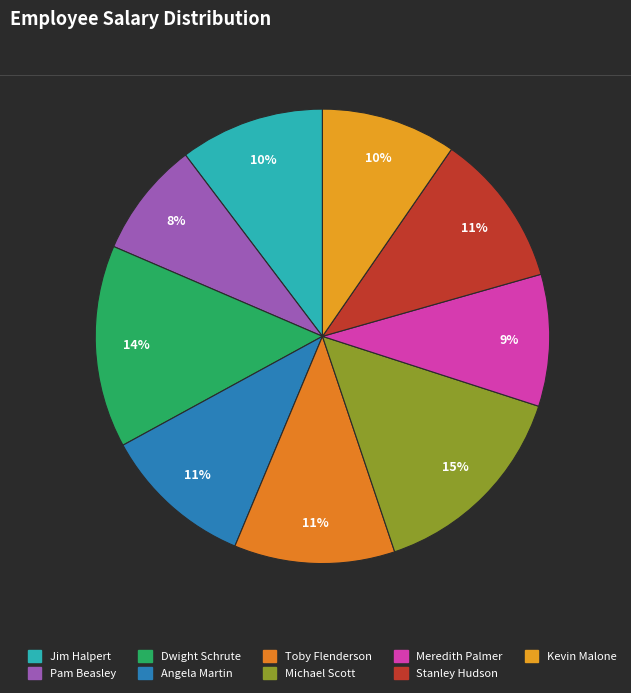

How many slices are in this pie chart?

9